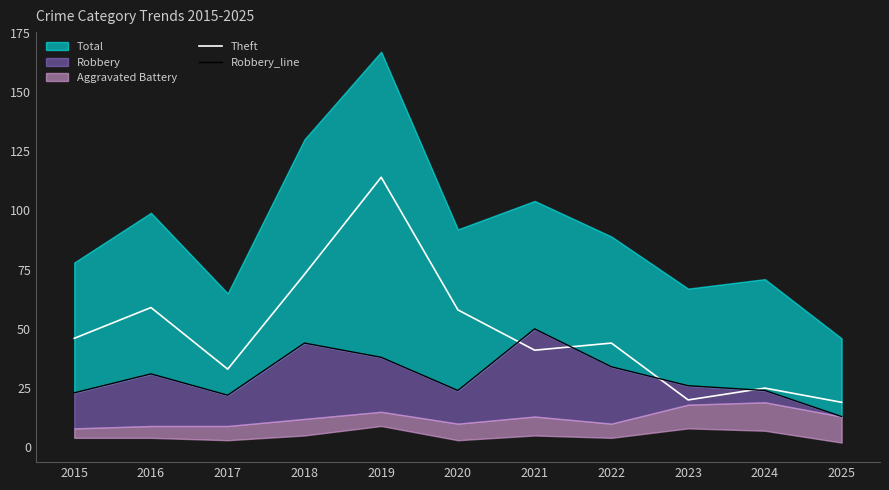

What is the difference between the maximum and second lowest values in the Theft series?

94